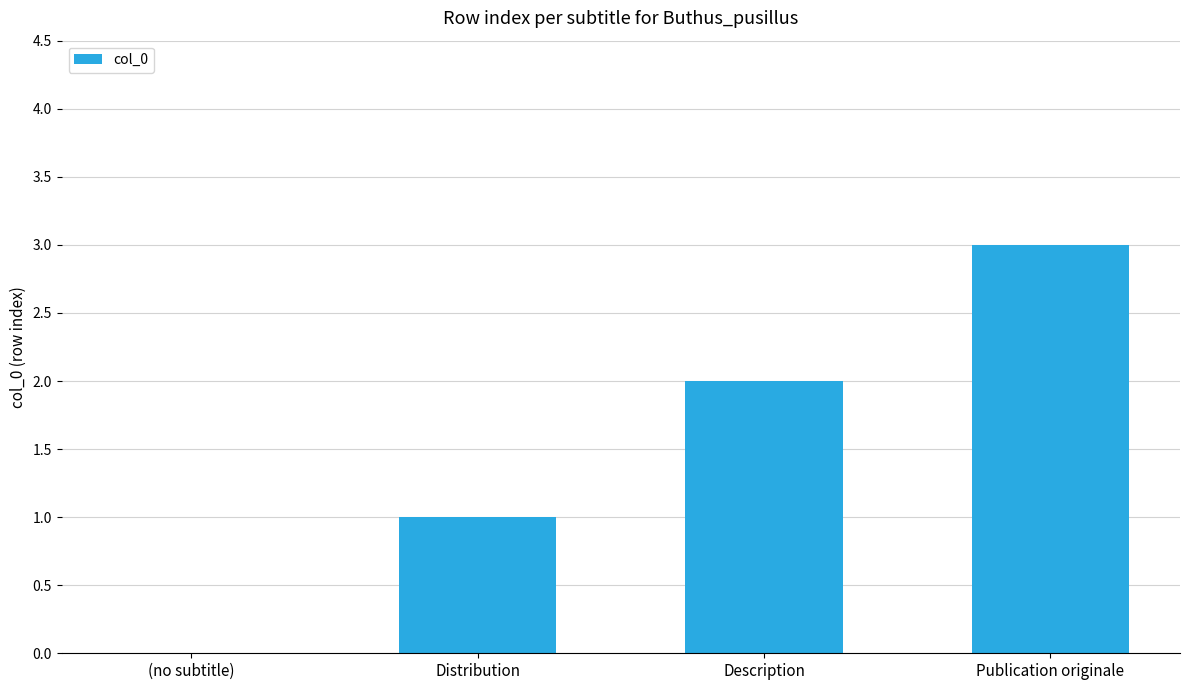

What is the maximum value shown in the chart?

3